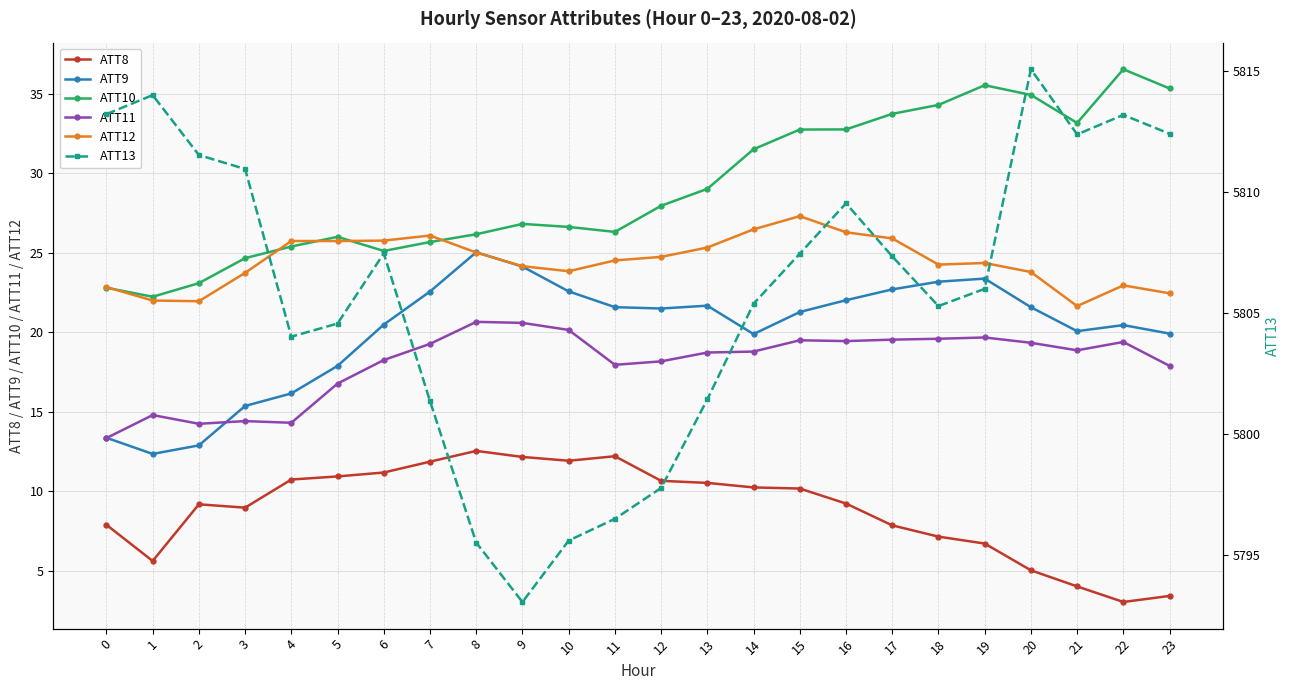

How many data points in ATT12 are above 24?

15